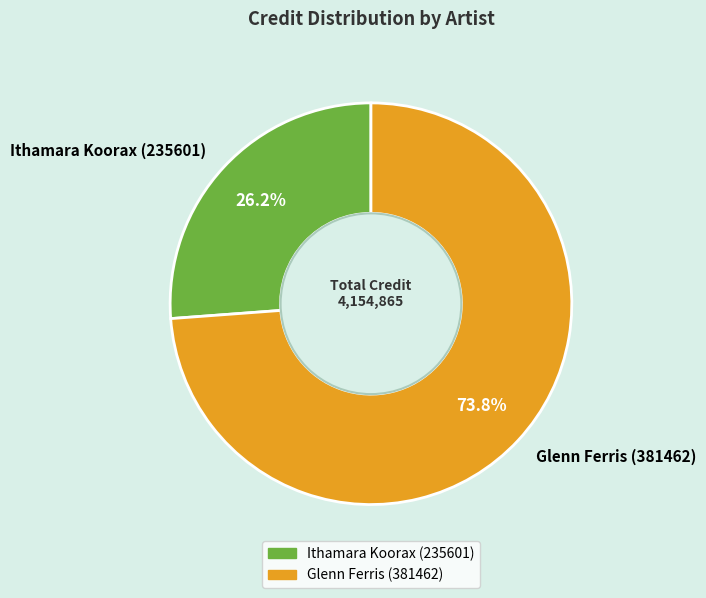

Which has a higher value, Glenn Ferris (381462) or Ithamara Koorax (235601)?

Glenn Ferris (381462)